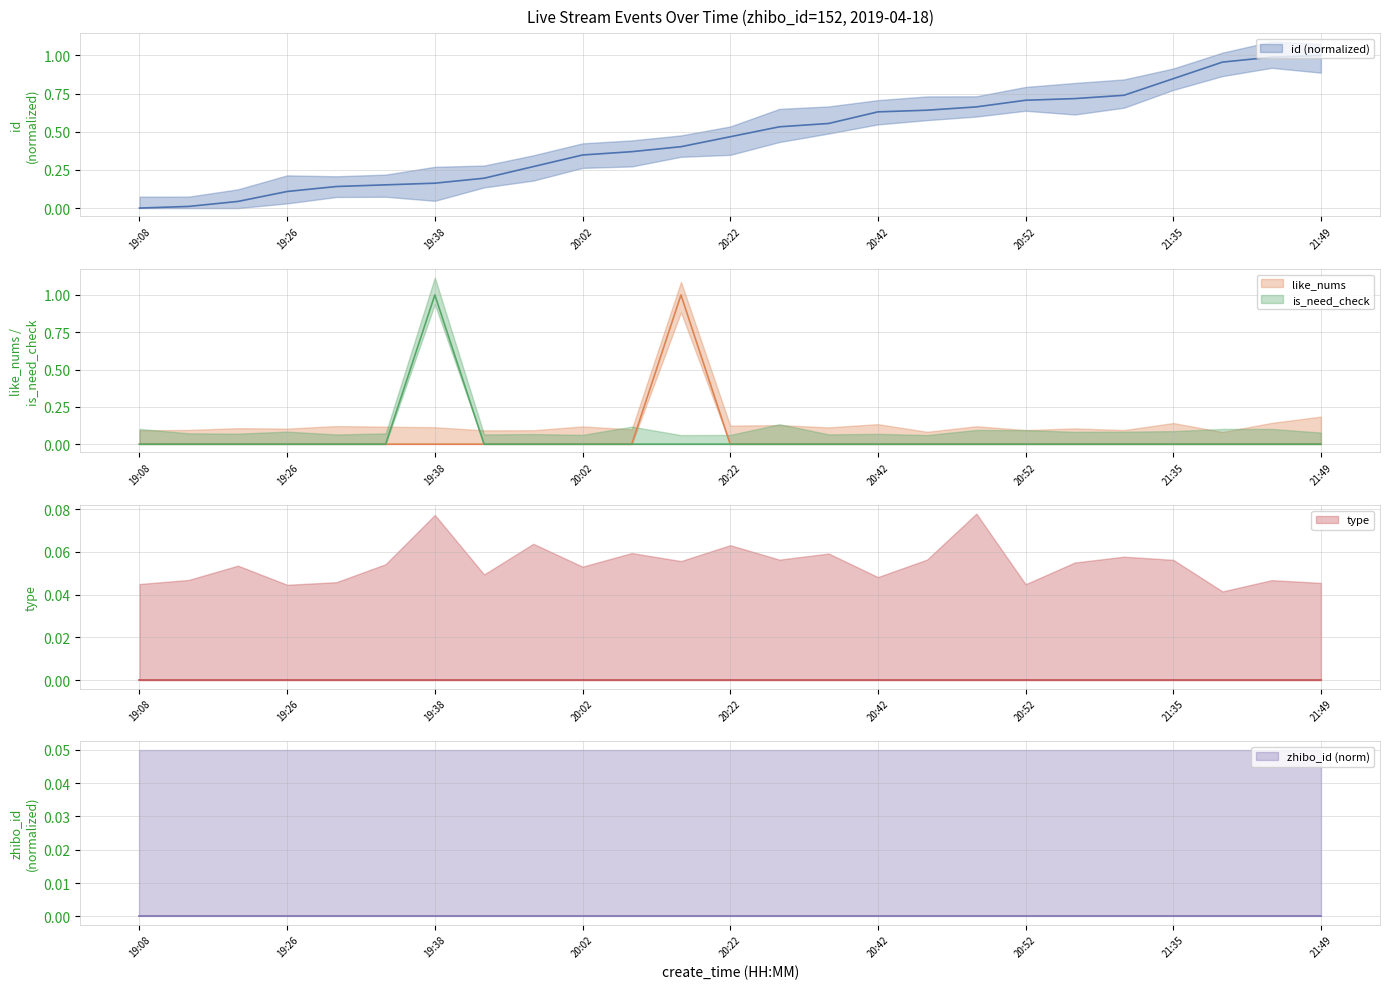

True or false: like_nums and is_need_check cross at least once.

False